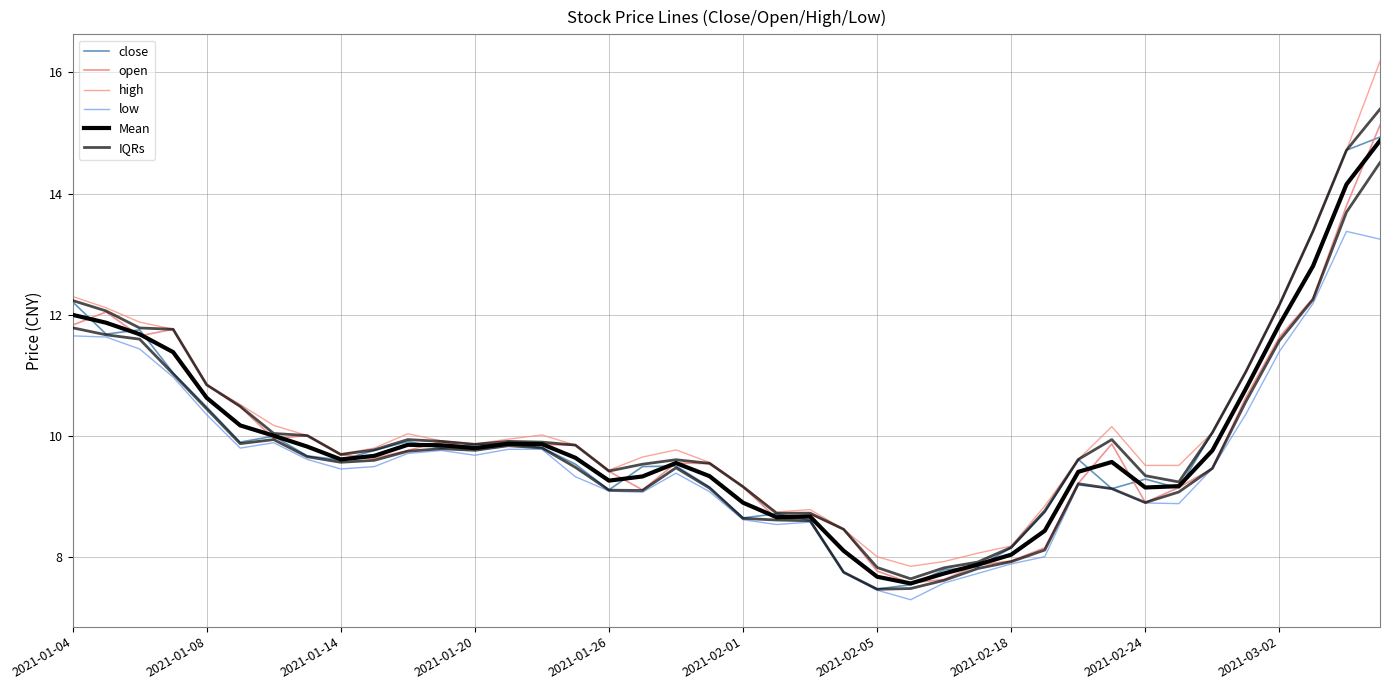

What is the difference between the second highest and minimum values in the high series?

6.9